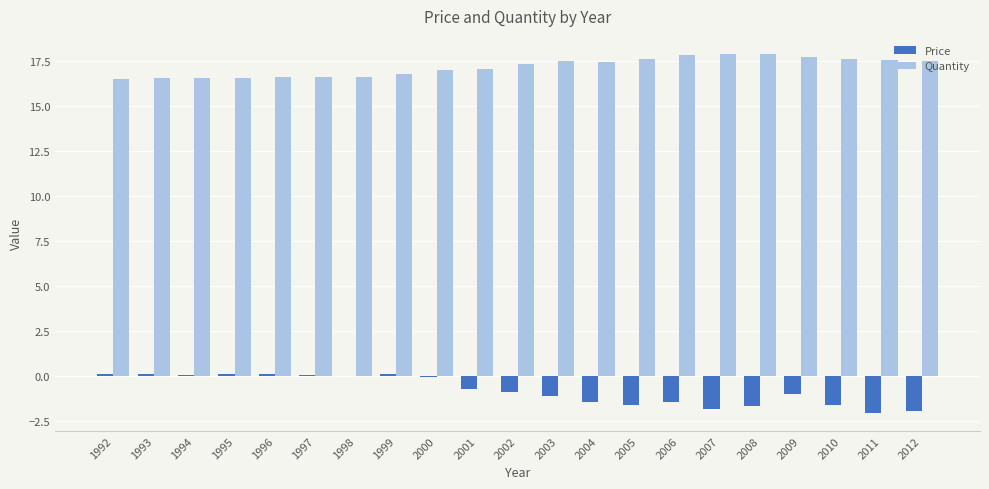

How many distinct data groups are displayed?

2